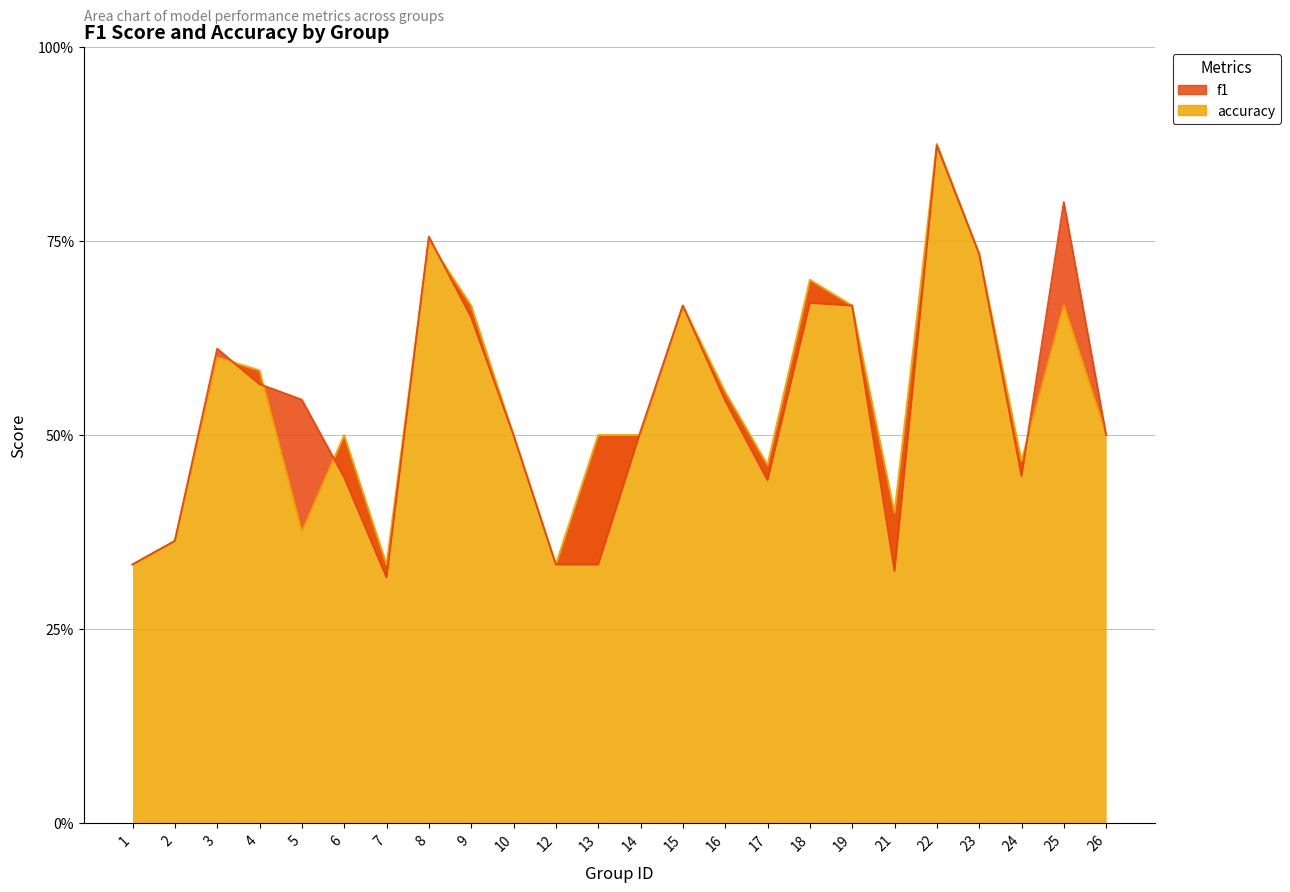

Is the value of accuracy at 16 greater than the value of f1 at 12?

Yes